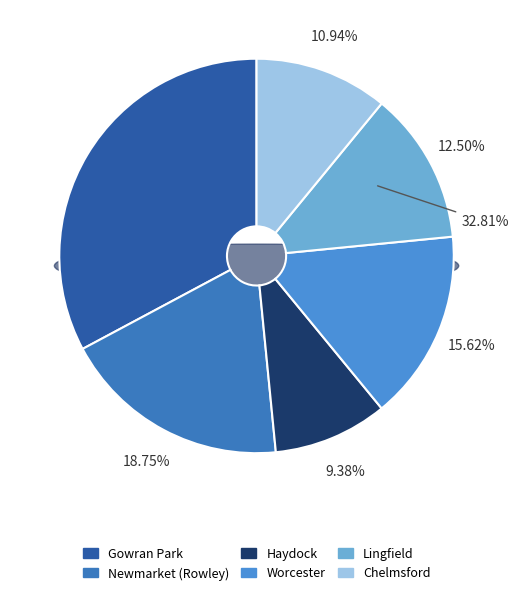

Is there a majority slice in this chart?

No